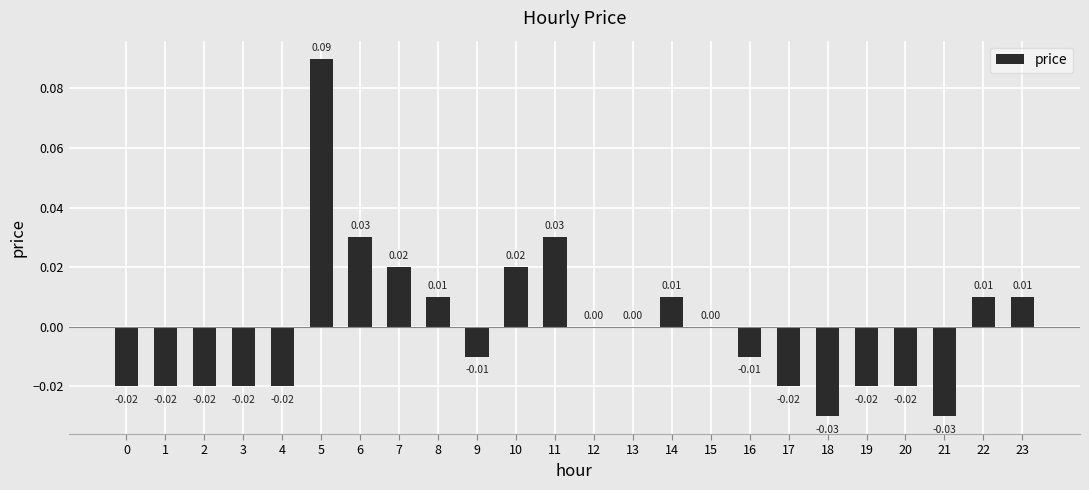

Which has a higher value, 8 or 21?

8